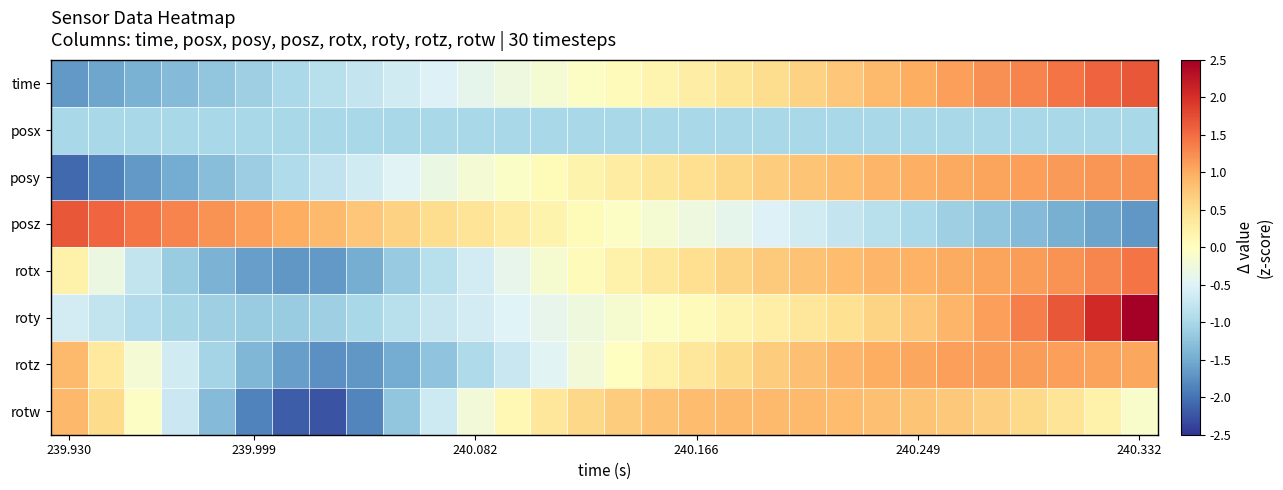

At how many categories does at least one series exceed 0?

30